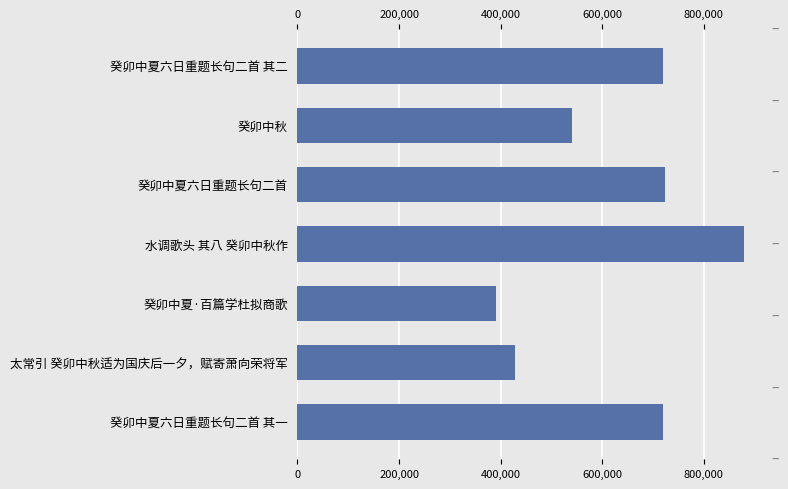

What is the average value?

628666